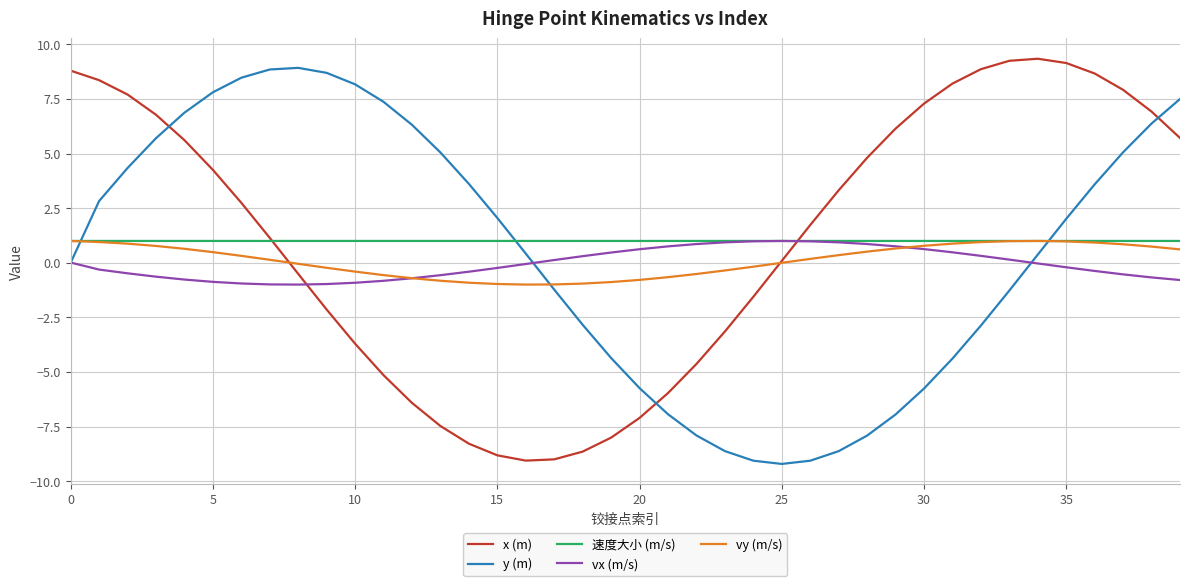

True or false: vx (m/s) and x (m) intersect in this chart.

True